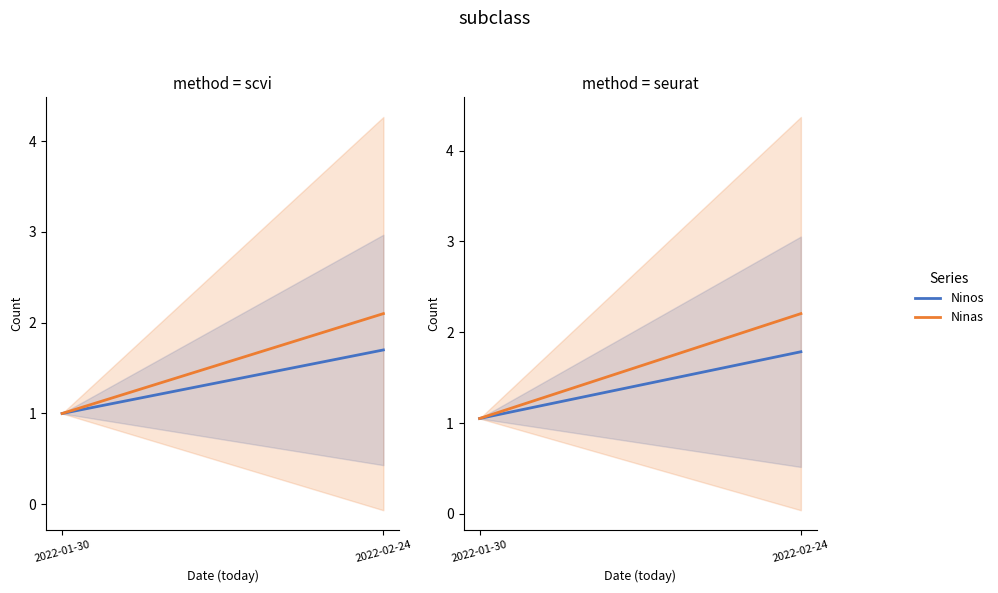

What is the value of the Ninos point at the 1st from the left?

1.1